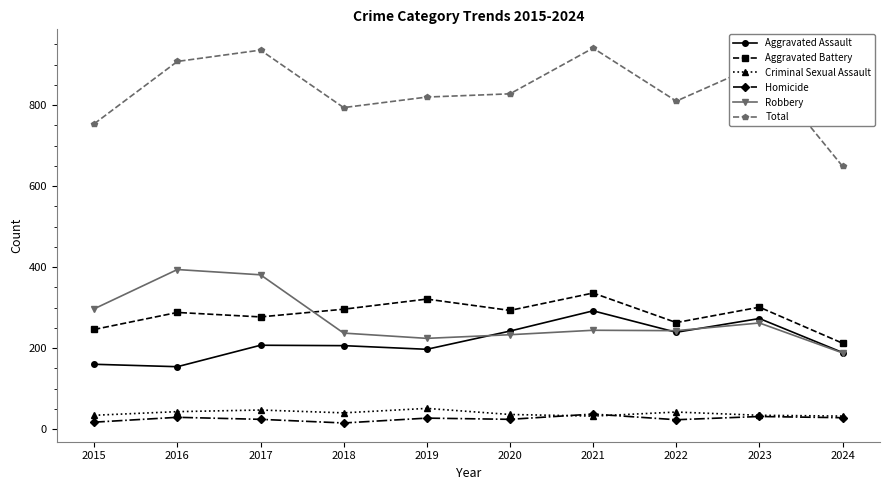

What is the greatest value displayed?

941